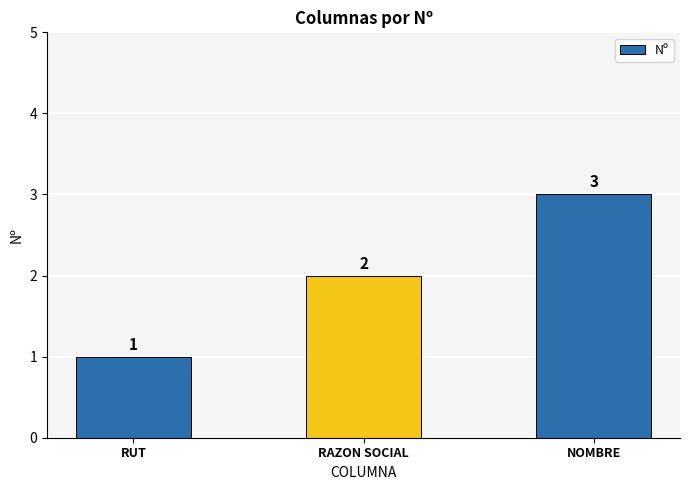

How many values are between 1 and 3?

3